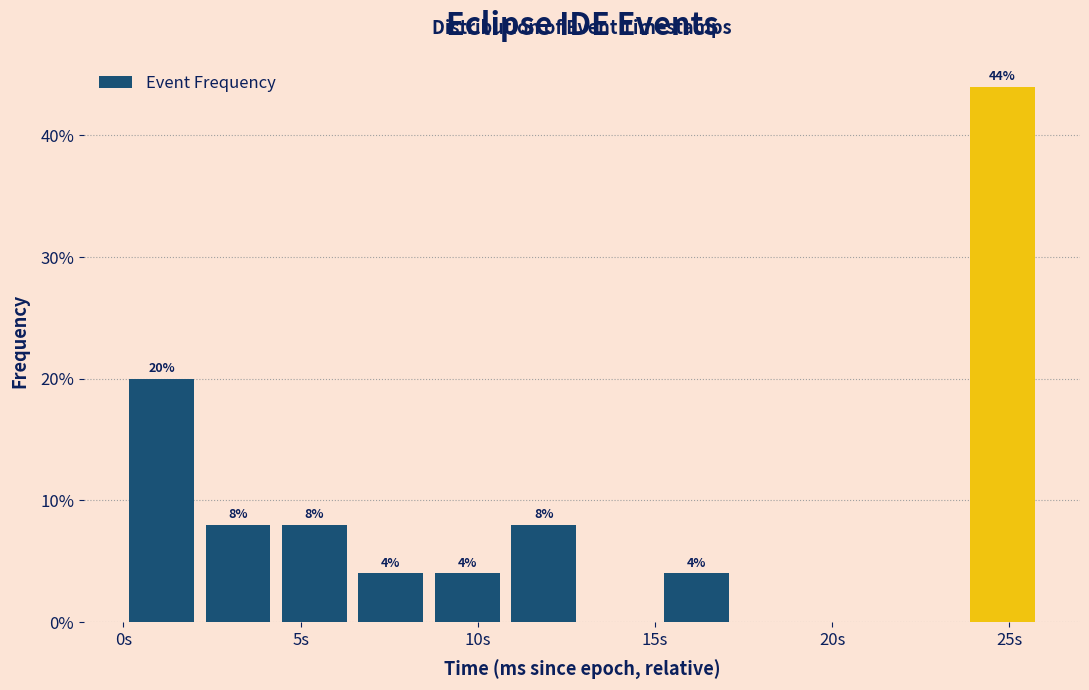

Which range on the x-axis has the tallest bar?

23.5 to 26.0